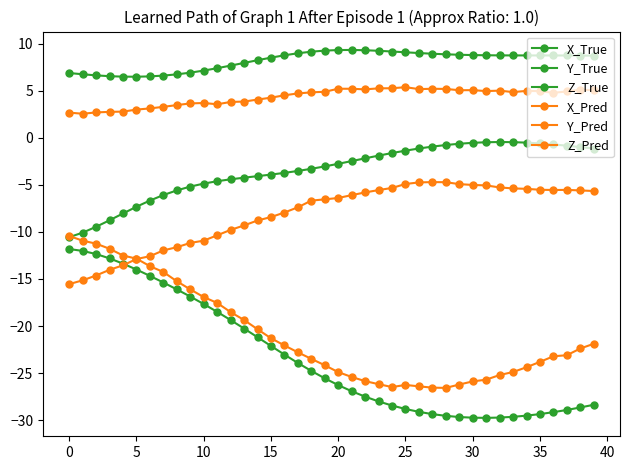

Count the number of data series in this chart.

6